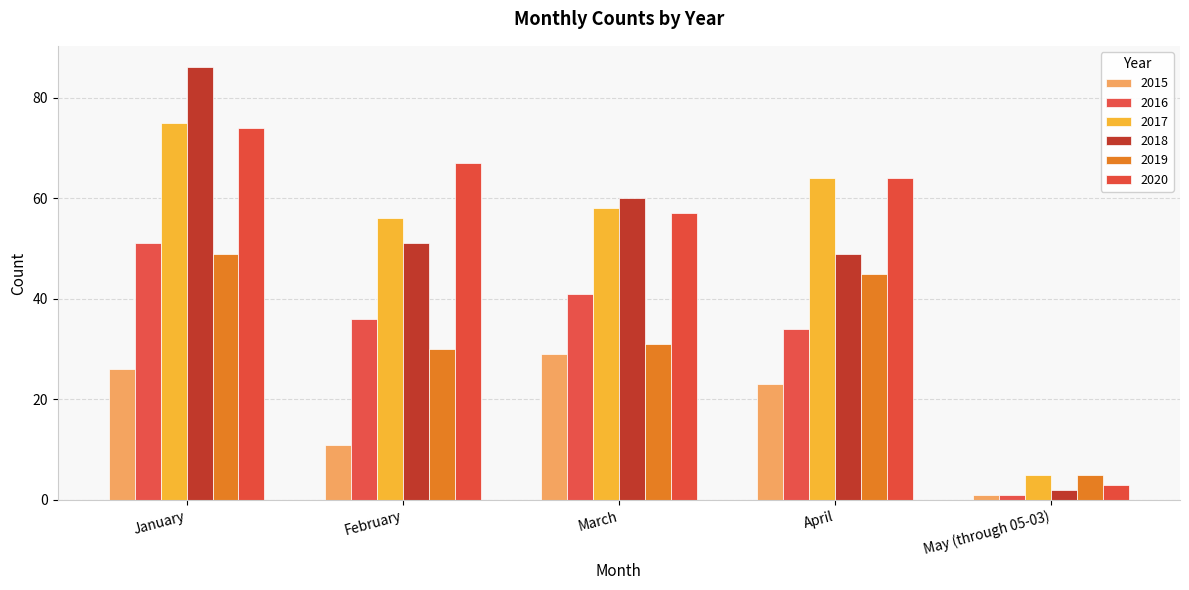

What is the label of the 5th bar from the left?

May (through 05-03)